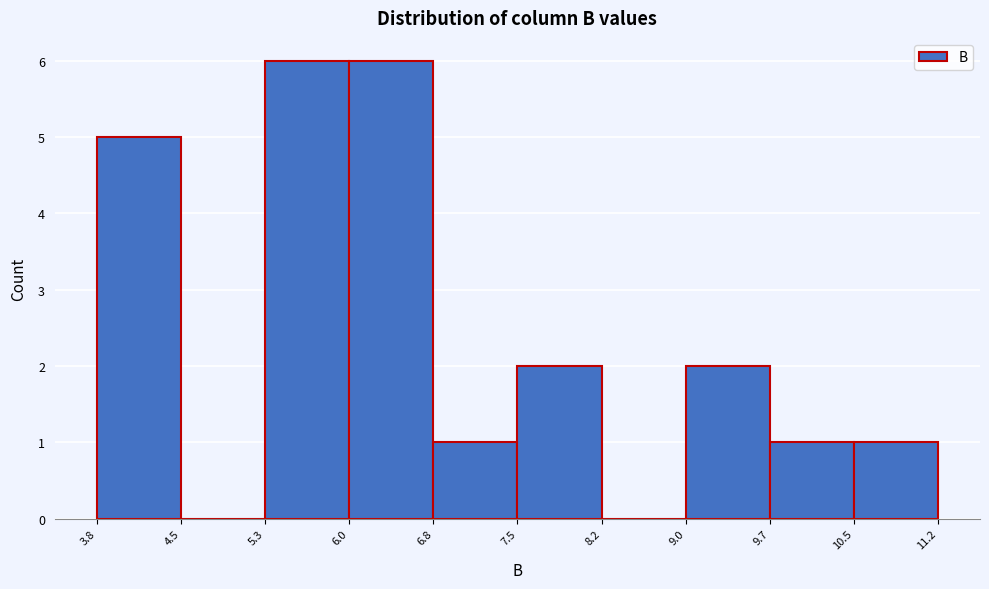

How tall is the bar that spans 7.5 to 8.2 on the x-axis? The values are not printed on the chart, so give them approximately, as read against the axis.

2